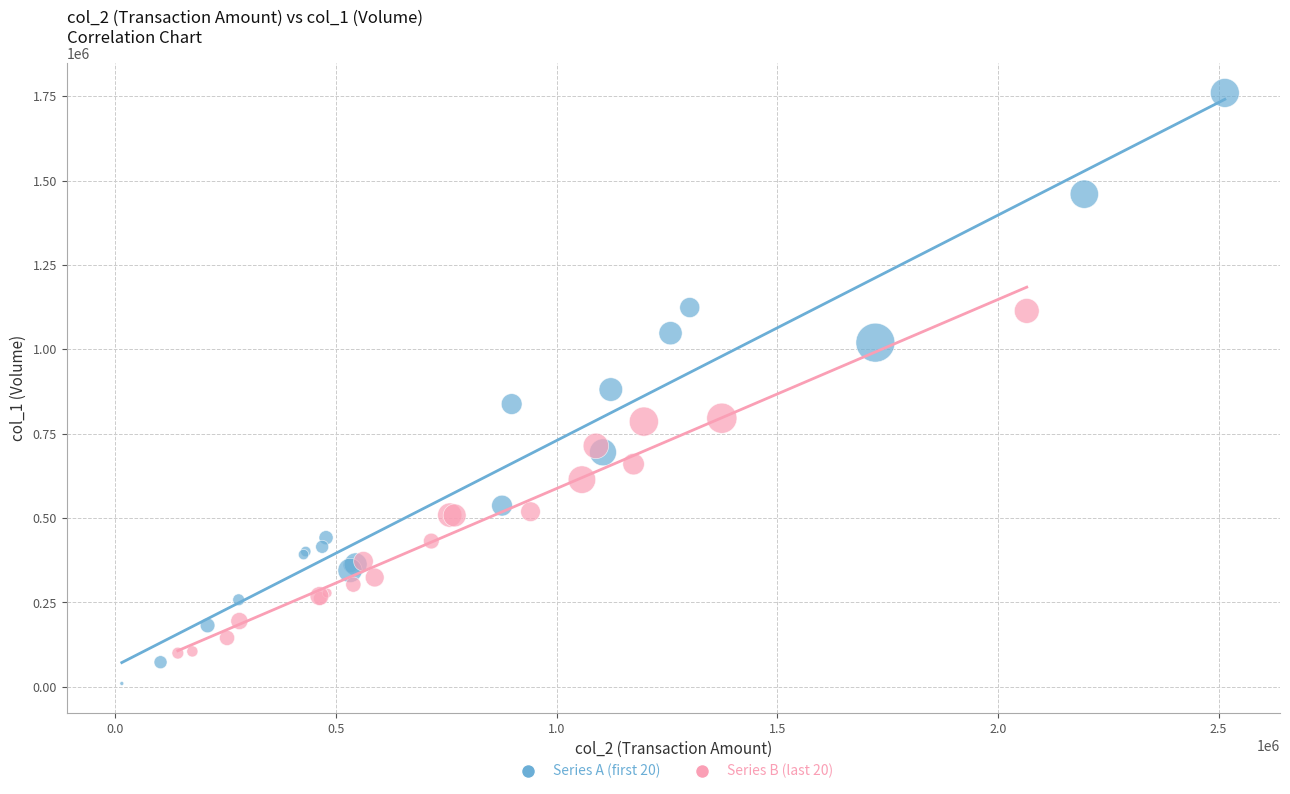

Which series has the widest spread of Y values?

Series A (first 20)